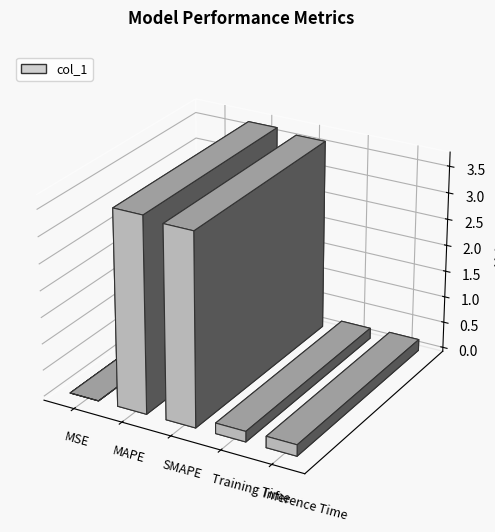

Are the bars grouped side by side (vs. stacked)?

No